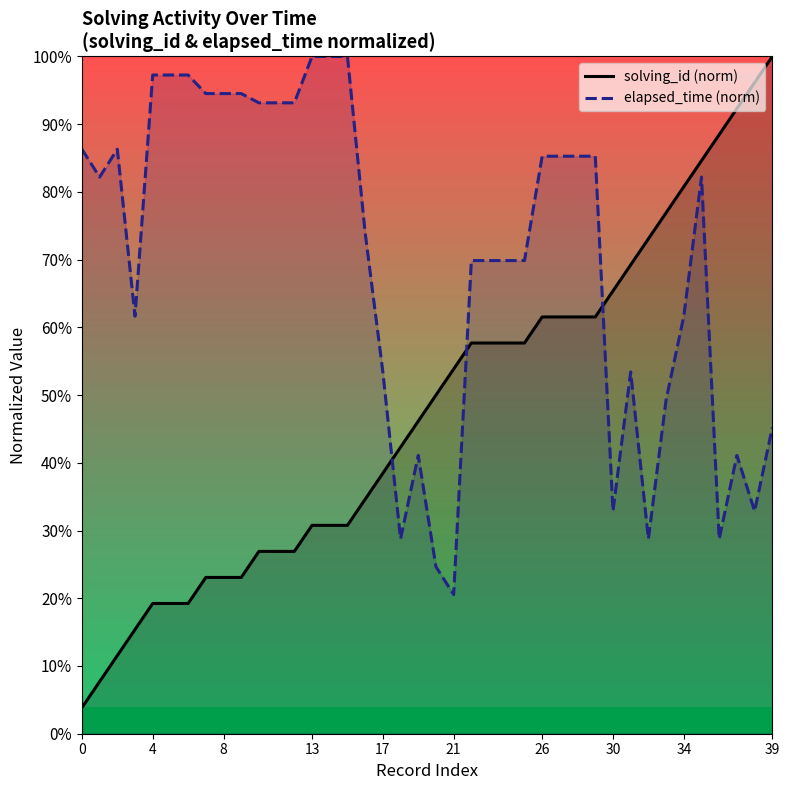

Where is elapsed_time (norm) nearest to the value 0?

21